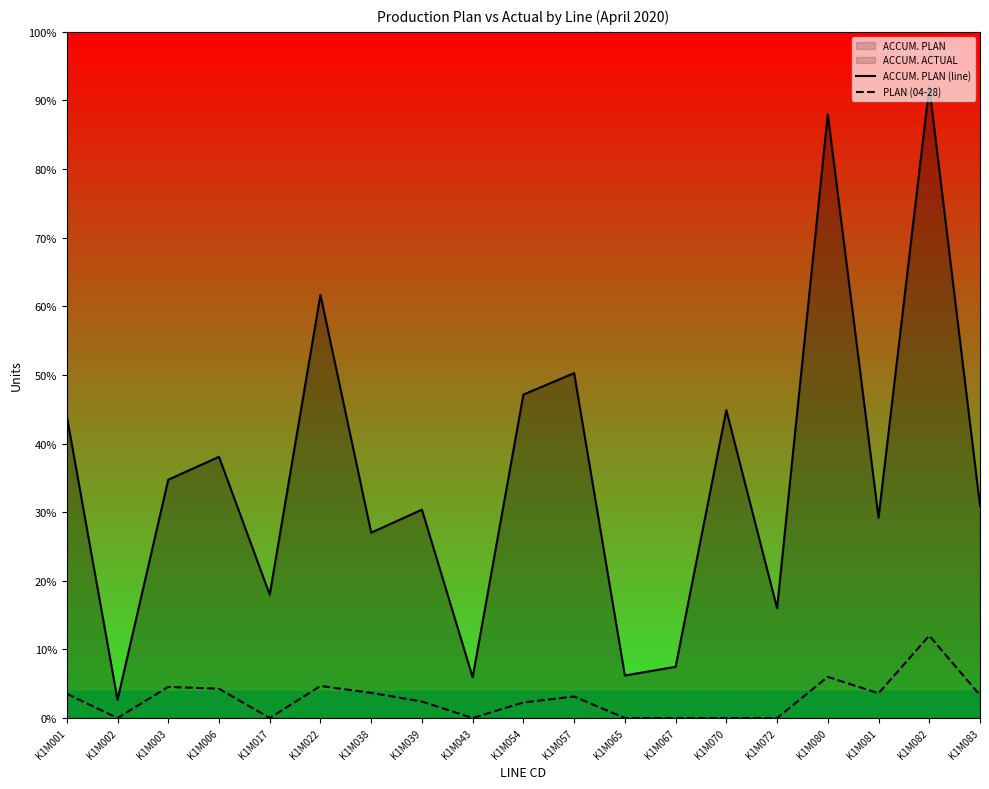

True or false: PLAN (04-28) has a value of 470.0 at K1M057.

True